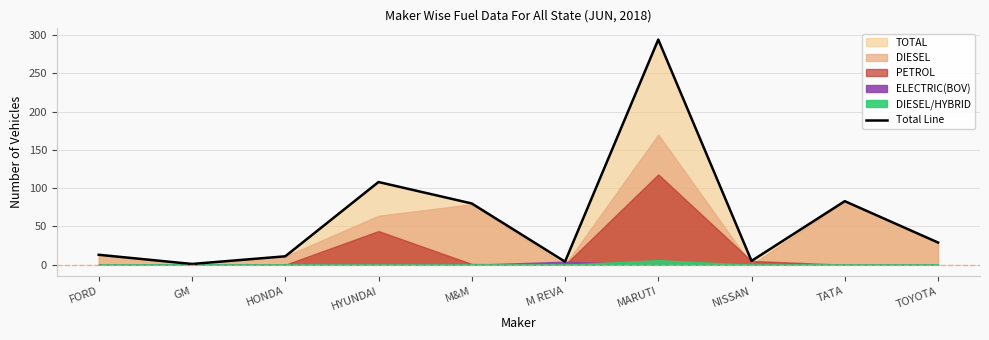

What is the sum of the values at FORD and M REVA?

17